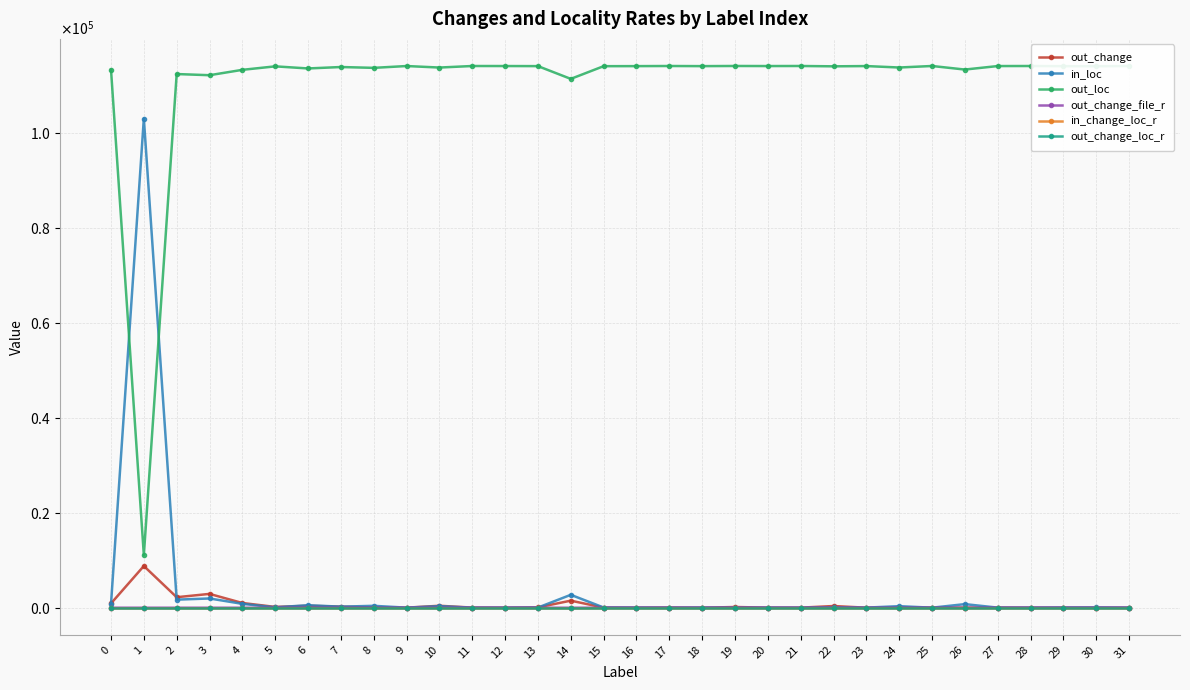

The value of in_loc at 26 is 266.1. True or false?

False